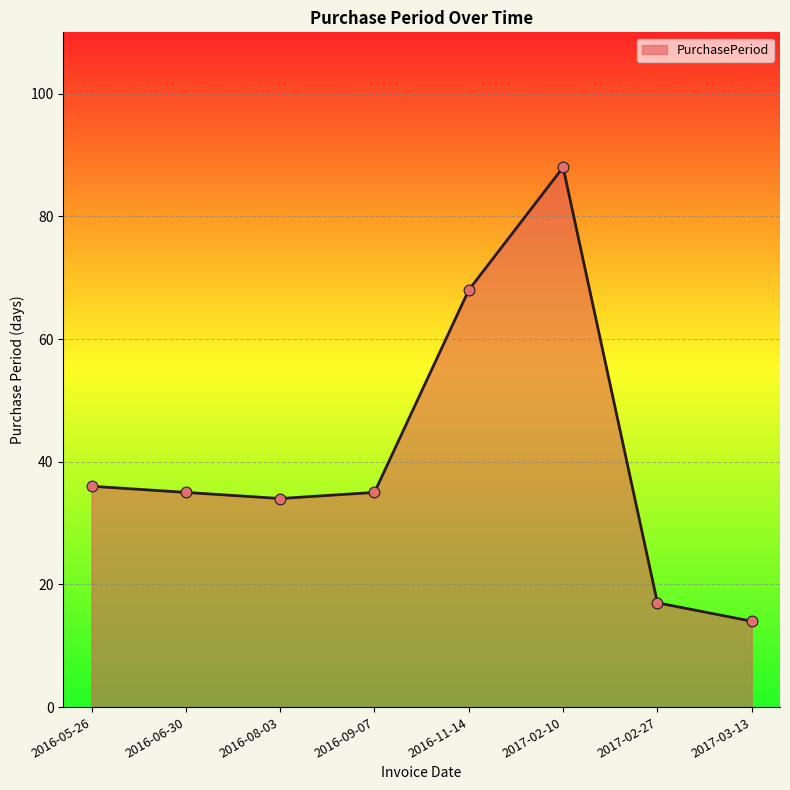

Between 2017-03-13 and 2016-06-30, which is larger?

2016-06-30